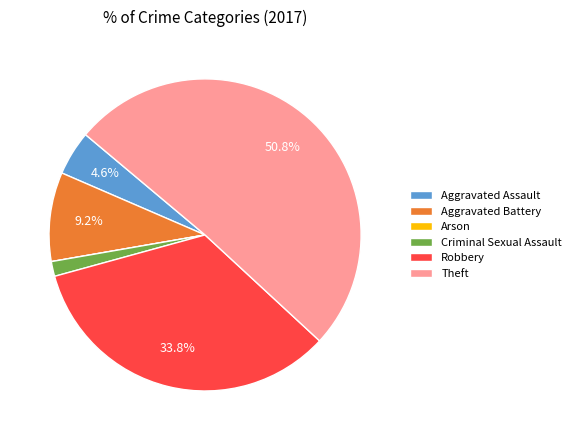

Which category has the biggest portion of the pie?

Theft